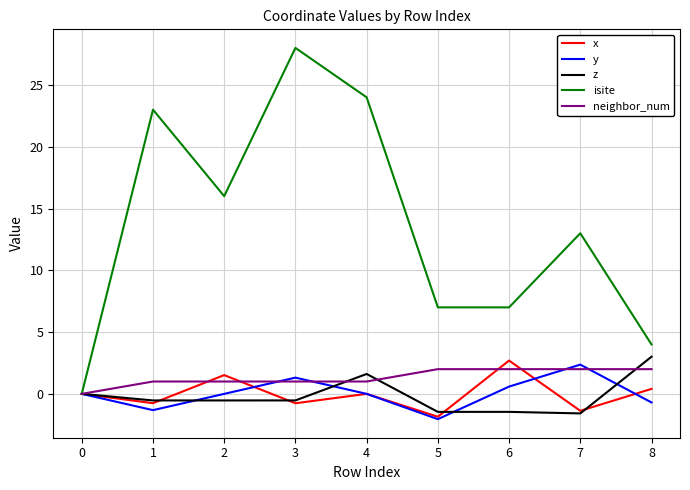

Which category has the highest value across all series?

3